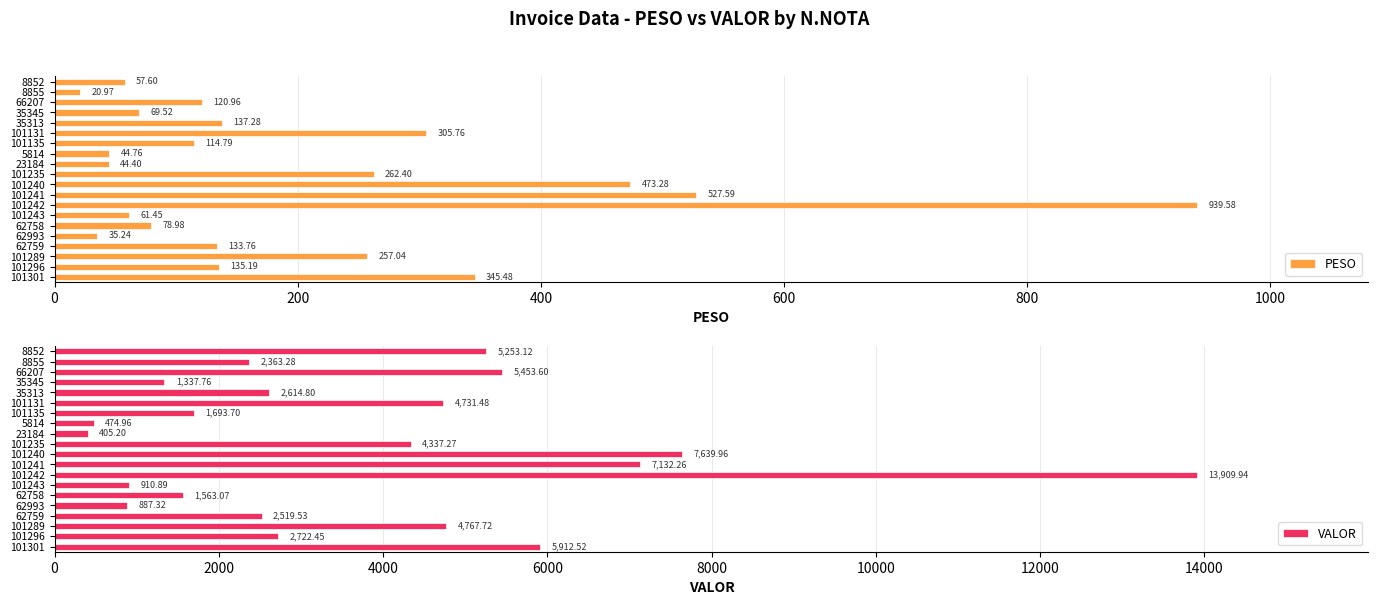

How many distinct data groups are displayed?

2